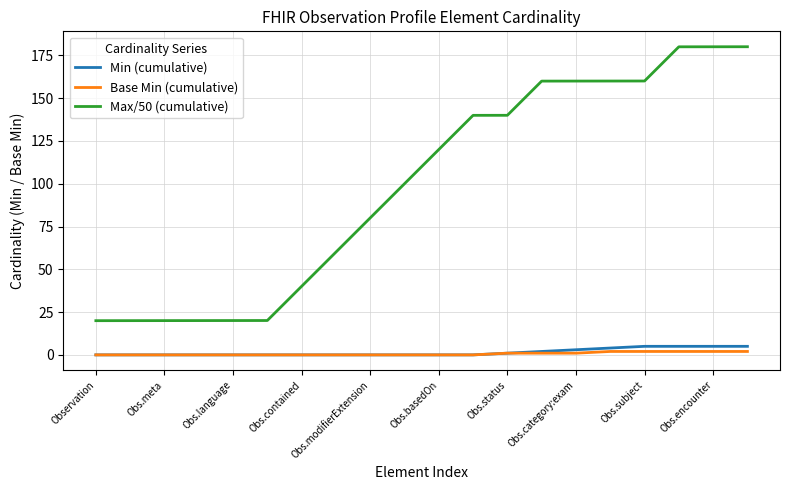

Which series has the largest total across all categories?

Max/50 (cumulative)